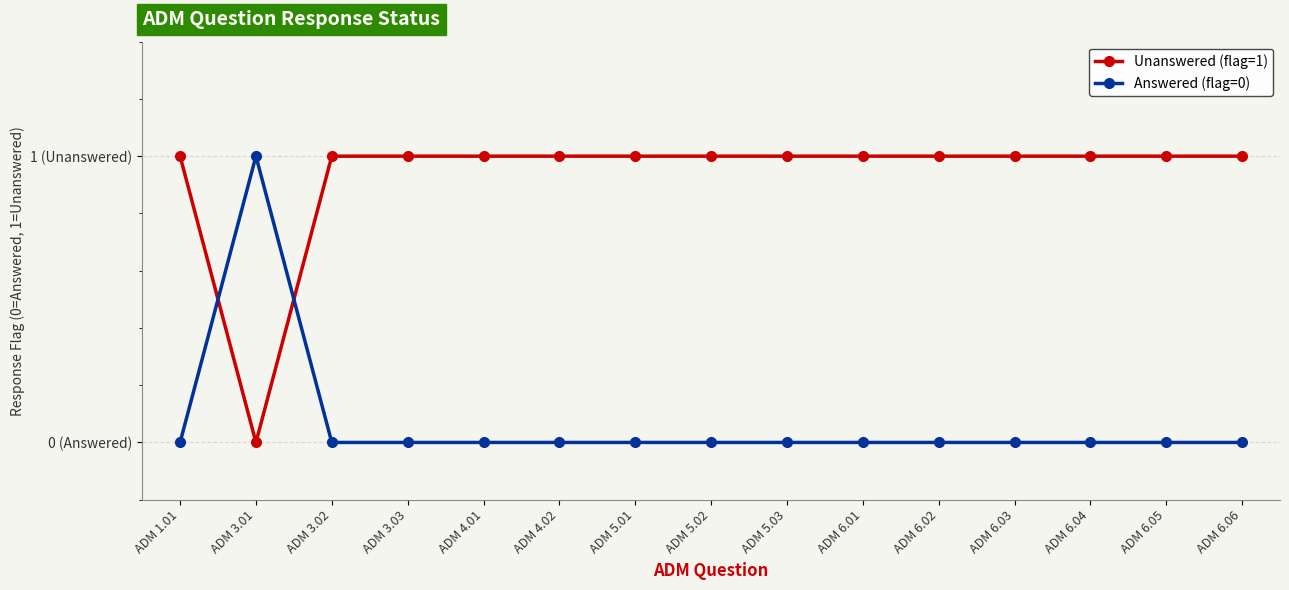

What is the greatest value displayed?

1